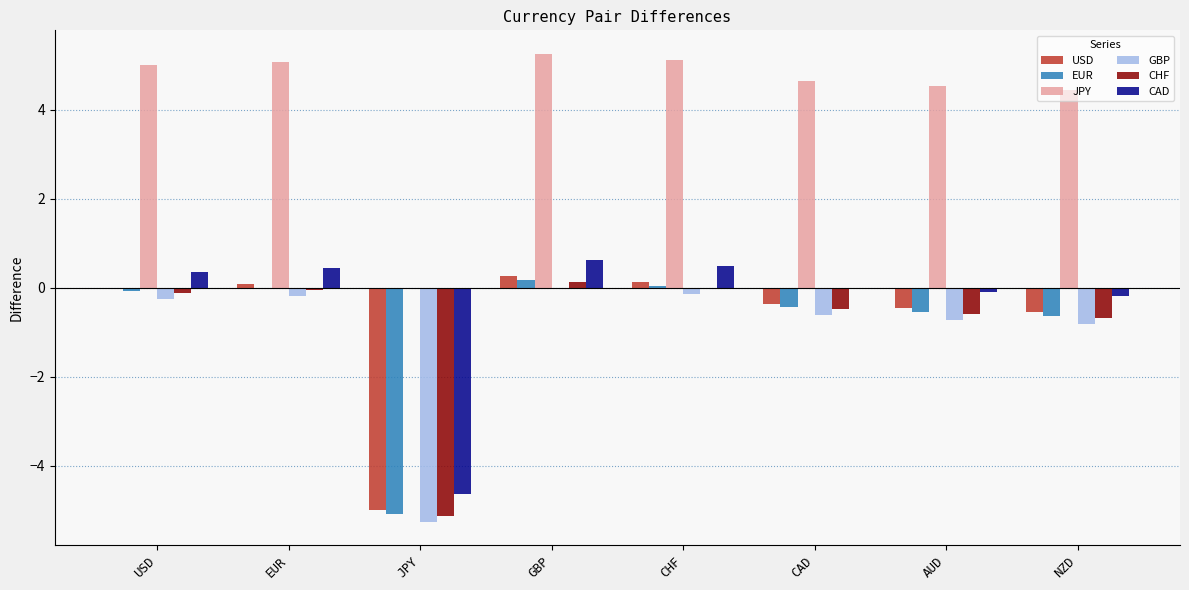

True or false: JPY has a value of 4.6 at CAD.

True